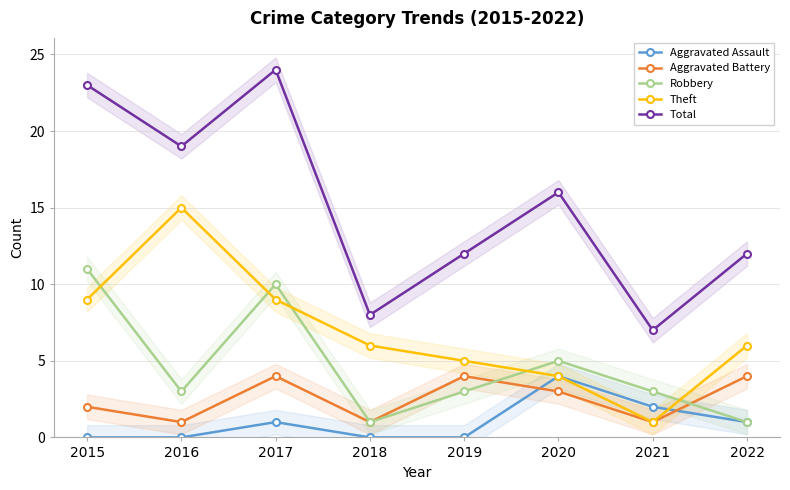

Reading left to right, transcribe all the data shown in this chart.

Aggravated Assault: 0	0	1	0	0	4	2	1
Aggravated Battery: 2	1	4	1	4	3	1	4
Robbery: 11	3	10	1	3	5	3	1
Theft: 9	15	9	6	5	4	1	6
Total: 23	19	24	8	12	16	7	12